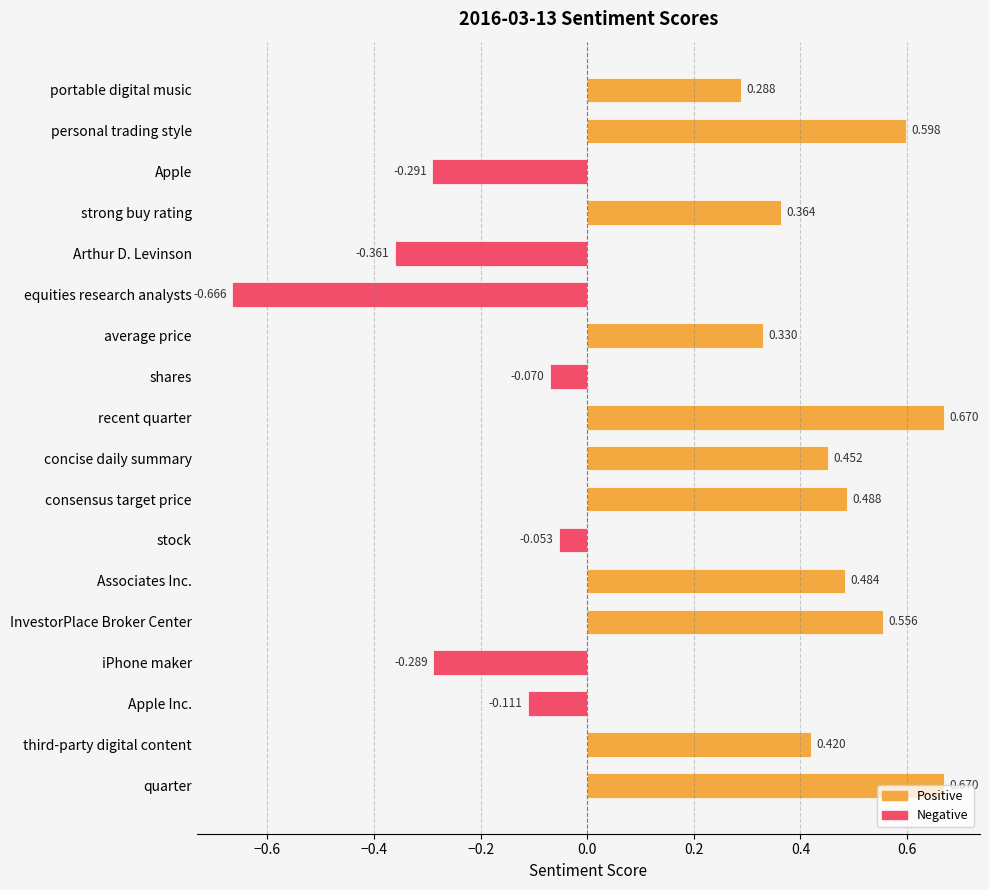

Does the chart contain any negative values?

Yes